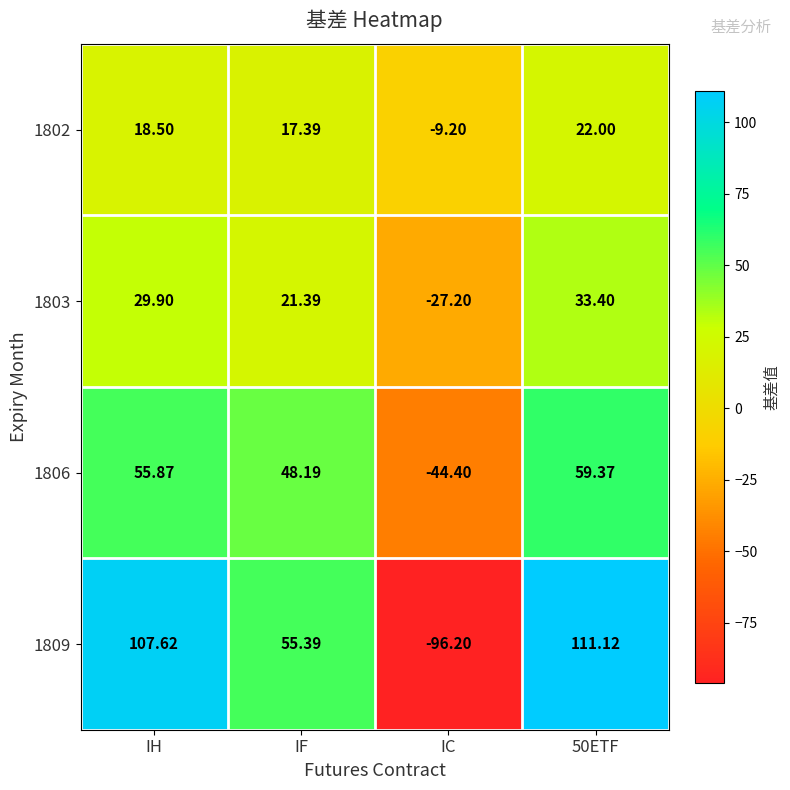

Is the value of 1806 at IC greater than the value of 1809 at IC?

Yes